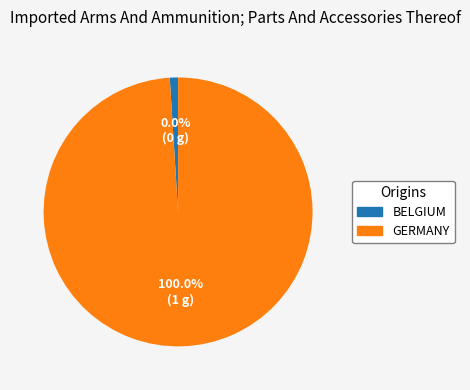

True or false: 100 accounts for 86% of the total.

False